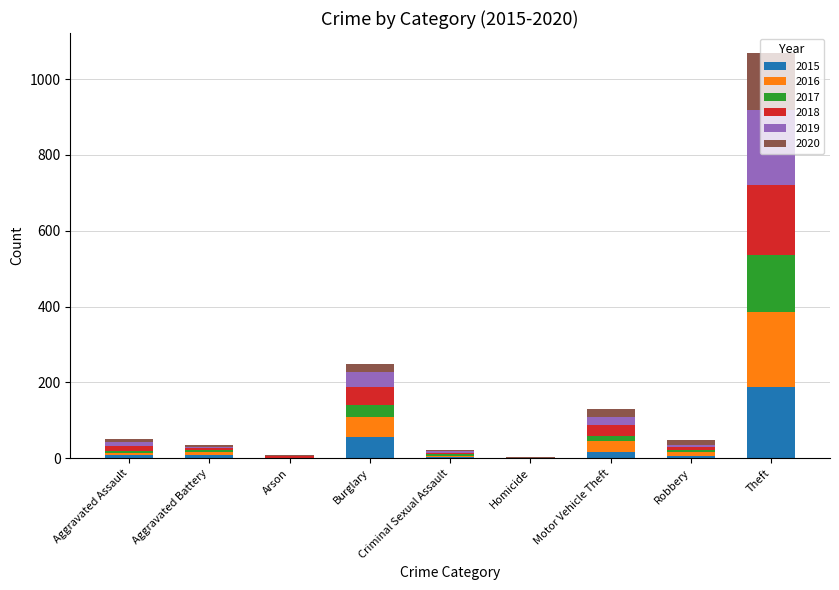

Where is 2015 nearest to the value 94?

Burglary